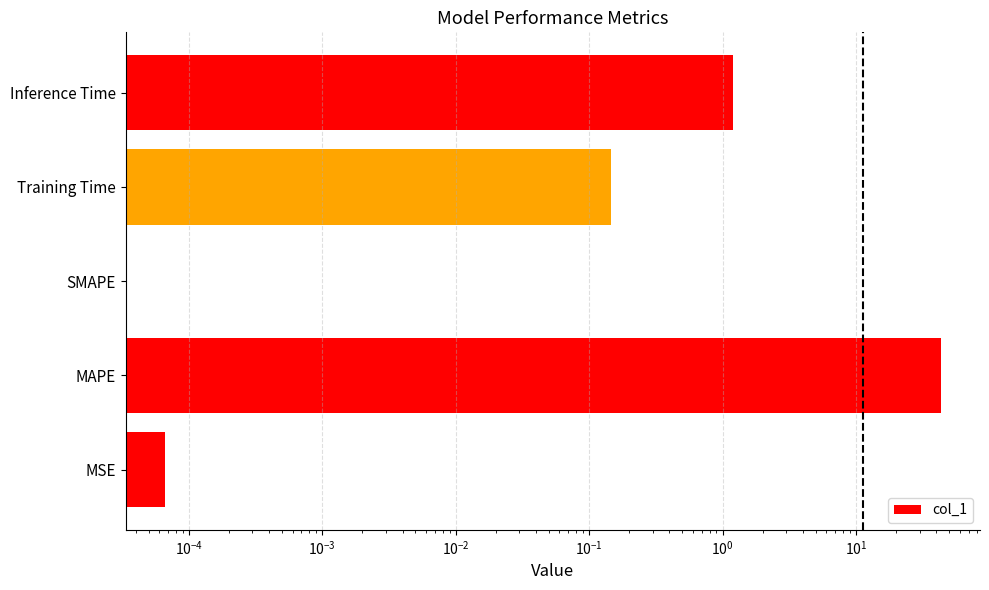

What is the difference between the maximum and second lowest values?

43.5